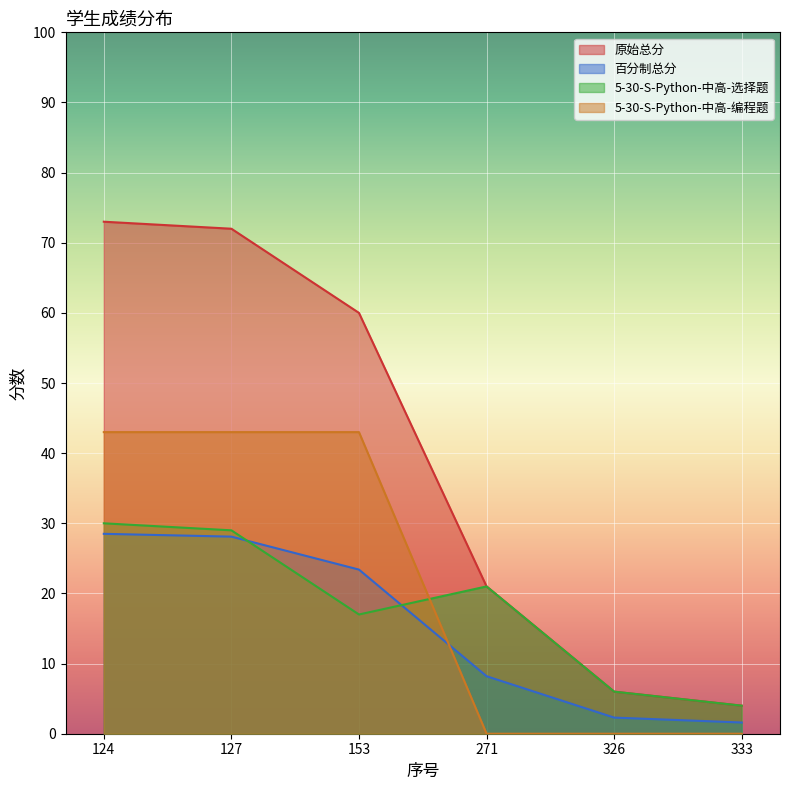

Is the value of 原始总分 at 326 greater than the value of 5-30-S-Python-中高-选择题 at 333?

Yes